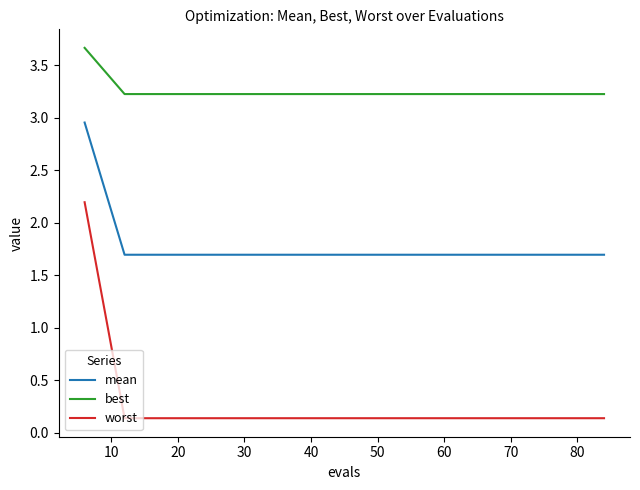

Which series has the largest total across all categories?

best